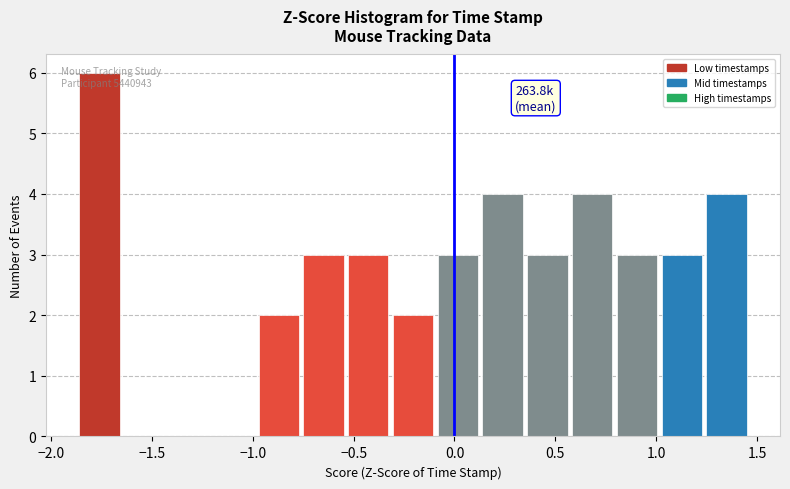

Over which range of the x-axis is the bar tallest?

-1.85 to -1.65